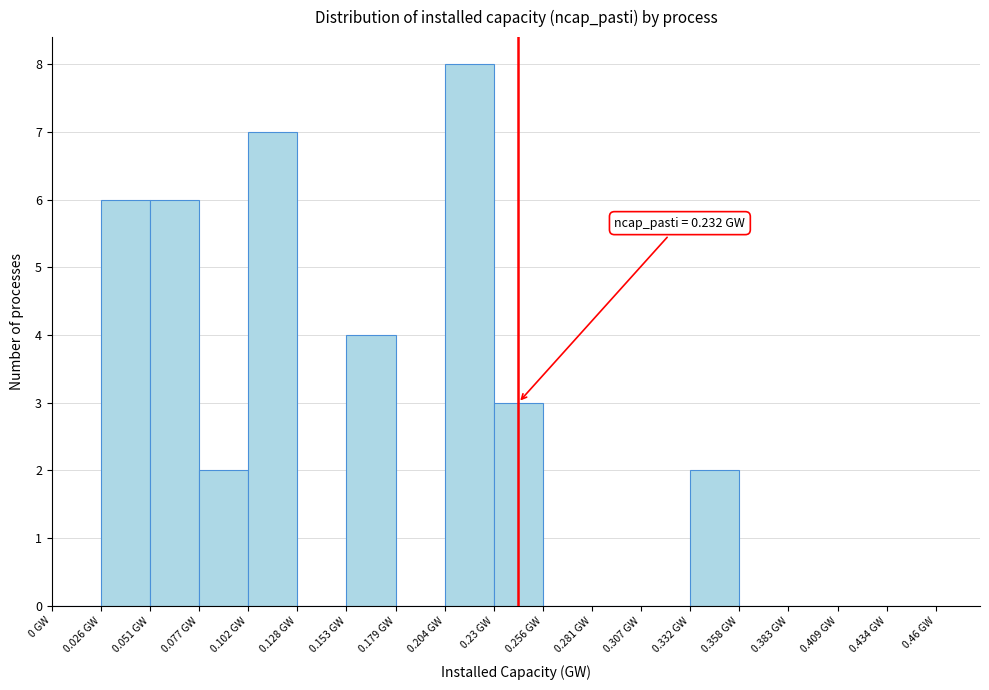

Which range on the x-axis has the tallest bar?

0.205 to 0.230